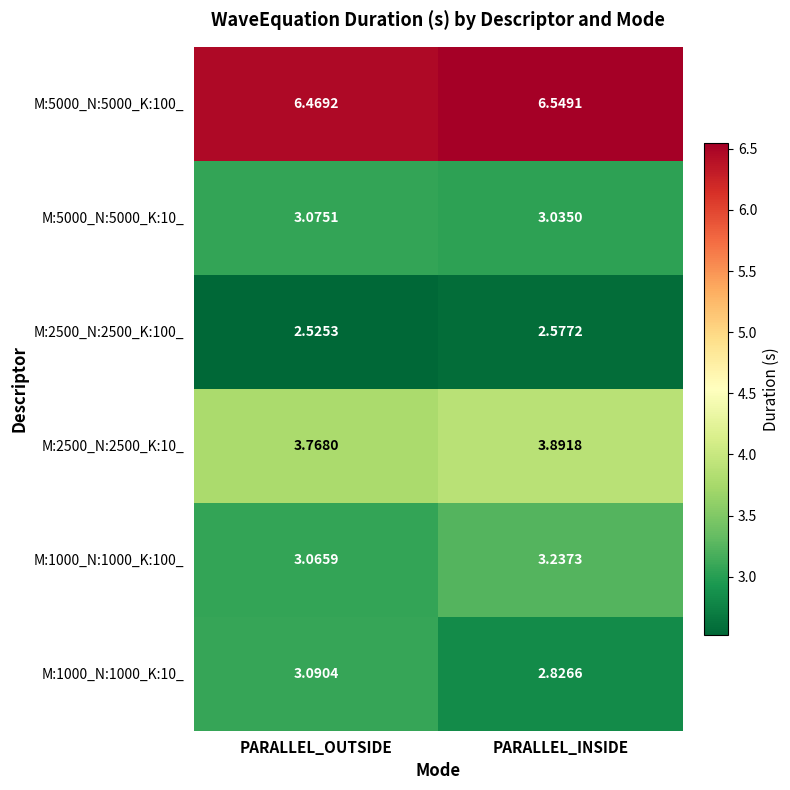

How many distinct data groups are displayed?

6